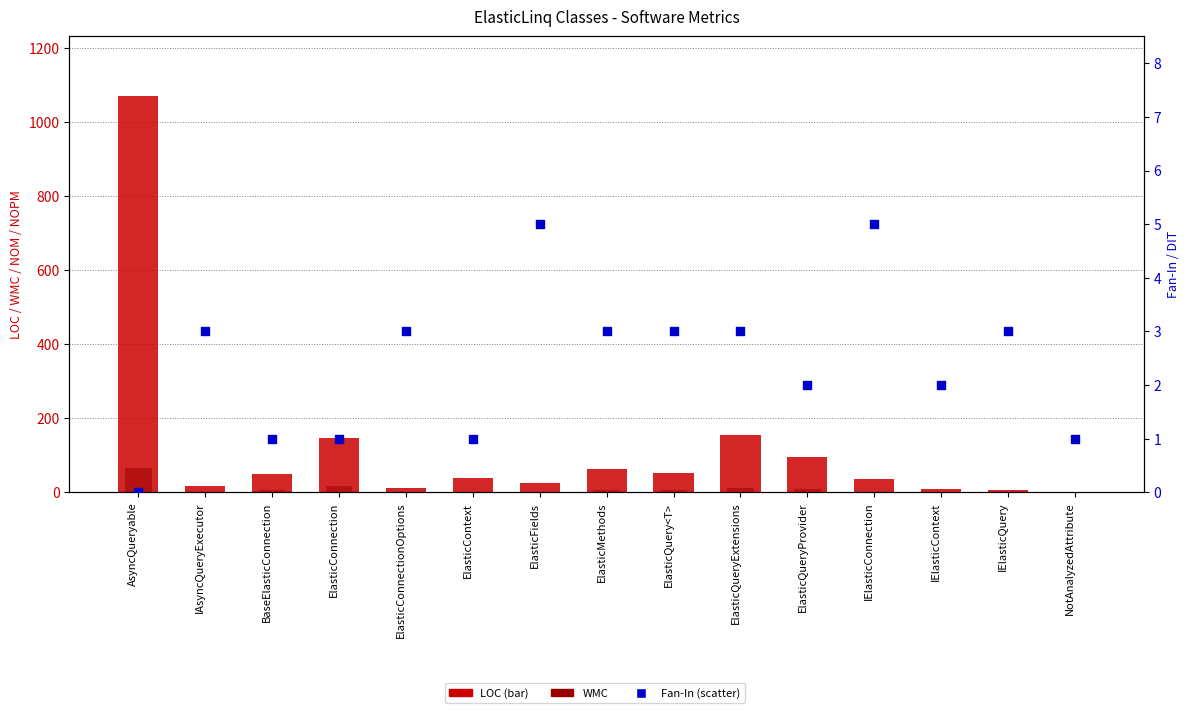

Which series reaches the minimum Y coordinate?

WMC